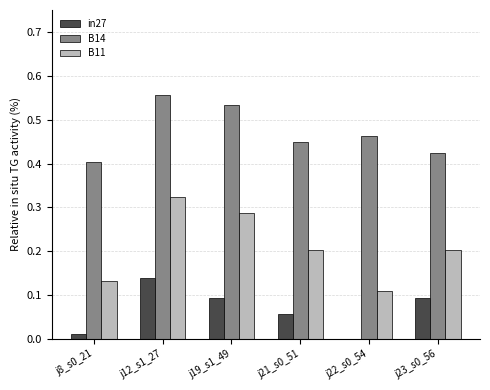

What is the sum of all B11 values?

1.3